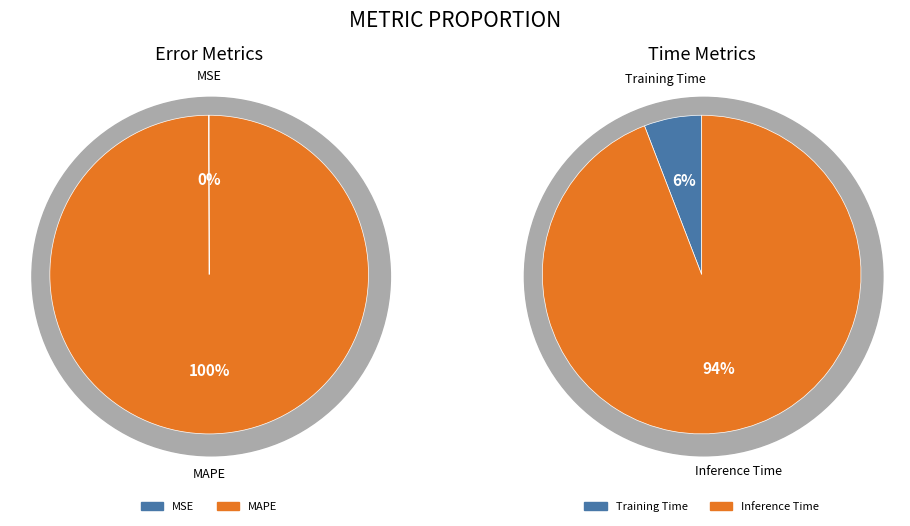

Rank the categories by value from lowest to highest.

MSE, Training Time, Inference Time, MAPE